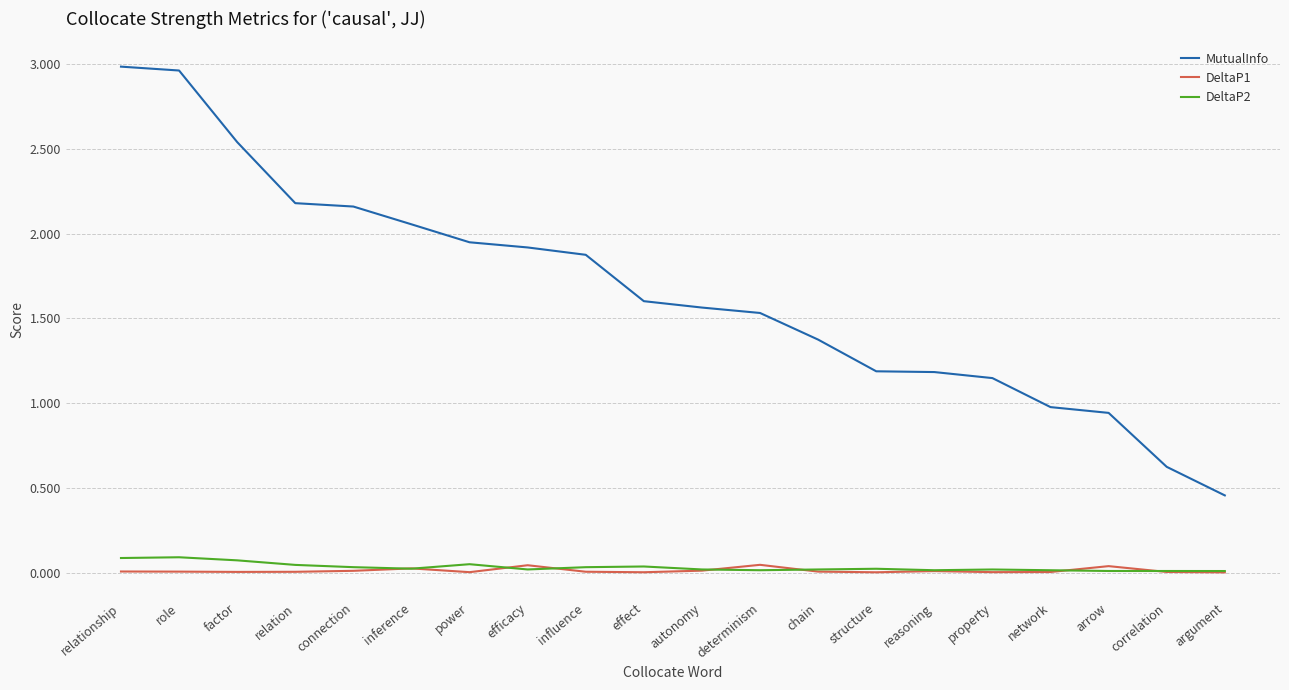

Is the value of DeltaP1 at property greater than the value of MutualInfo at influence?

No